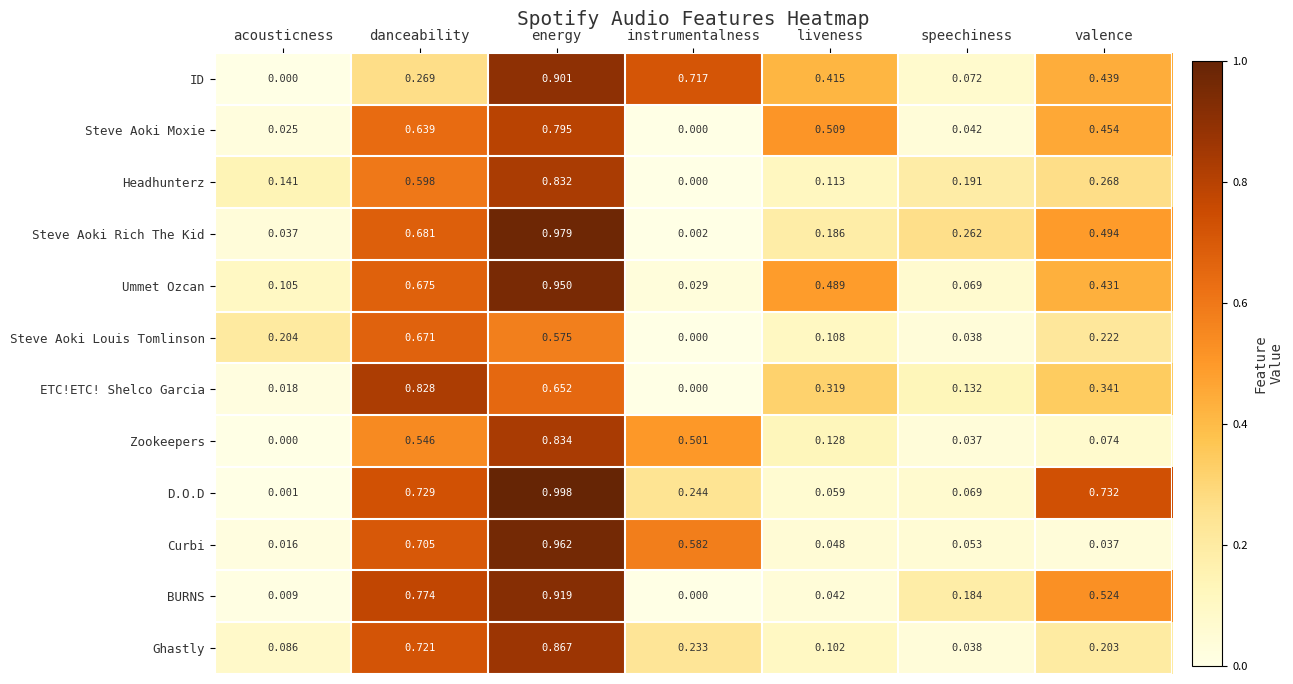

At which label is Ummet Ozcan closest to 0?

instrumentalness